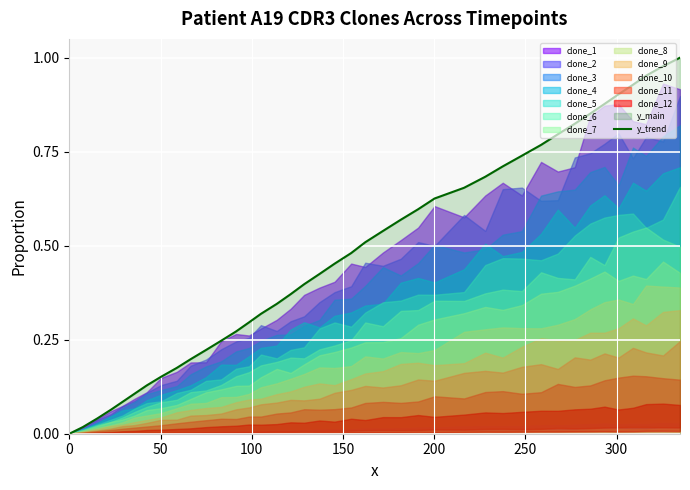

What is the sum of all values?

19.3